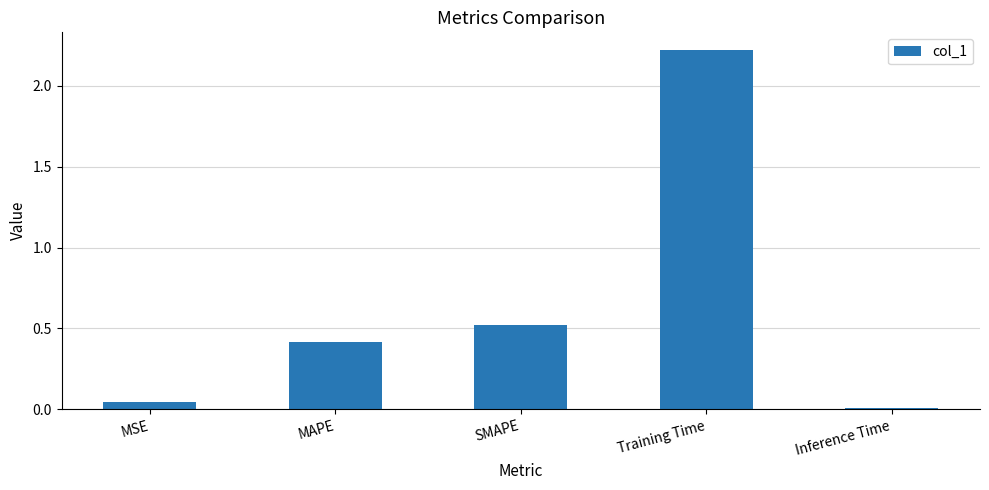

Is it true that the value at Inference Time is 0.0?

True